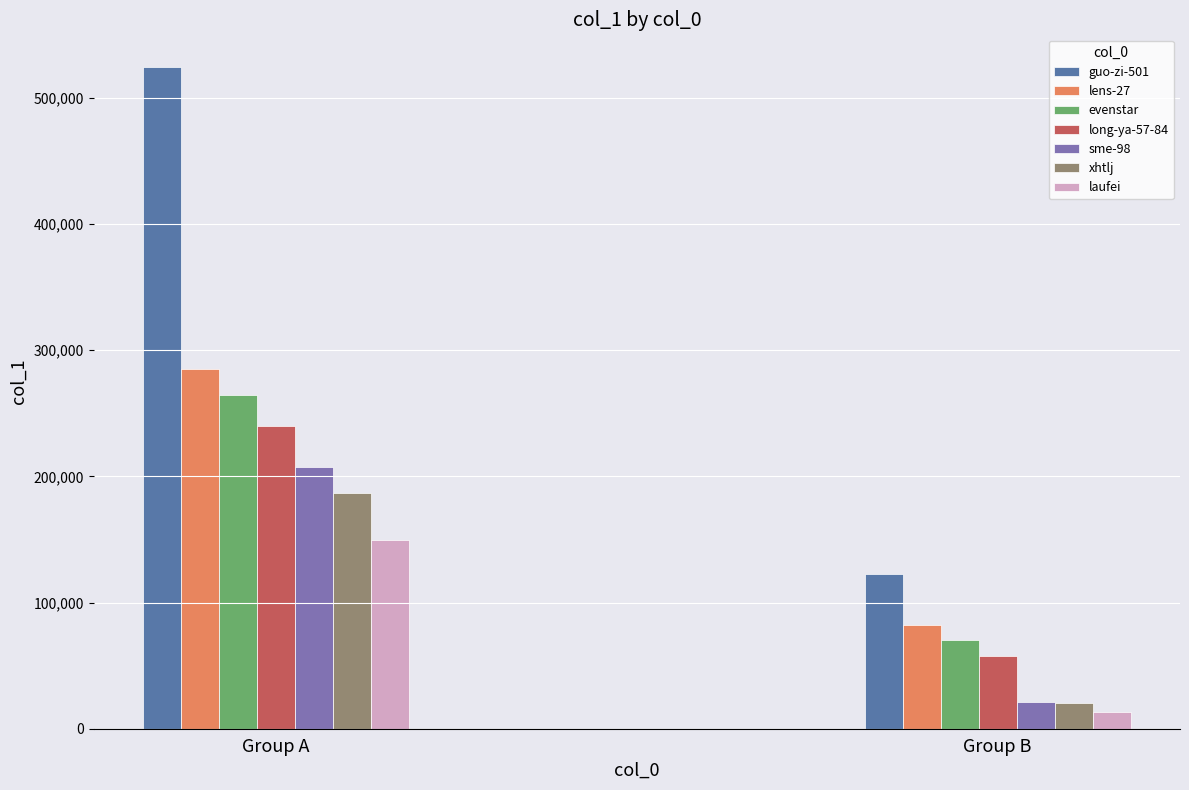

Which category has the highest value across all series?

Group A